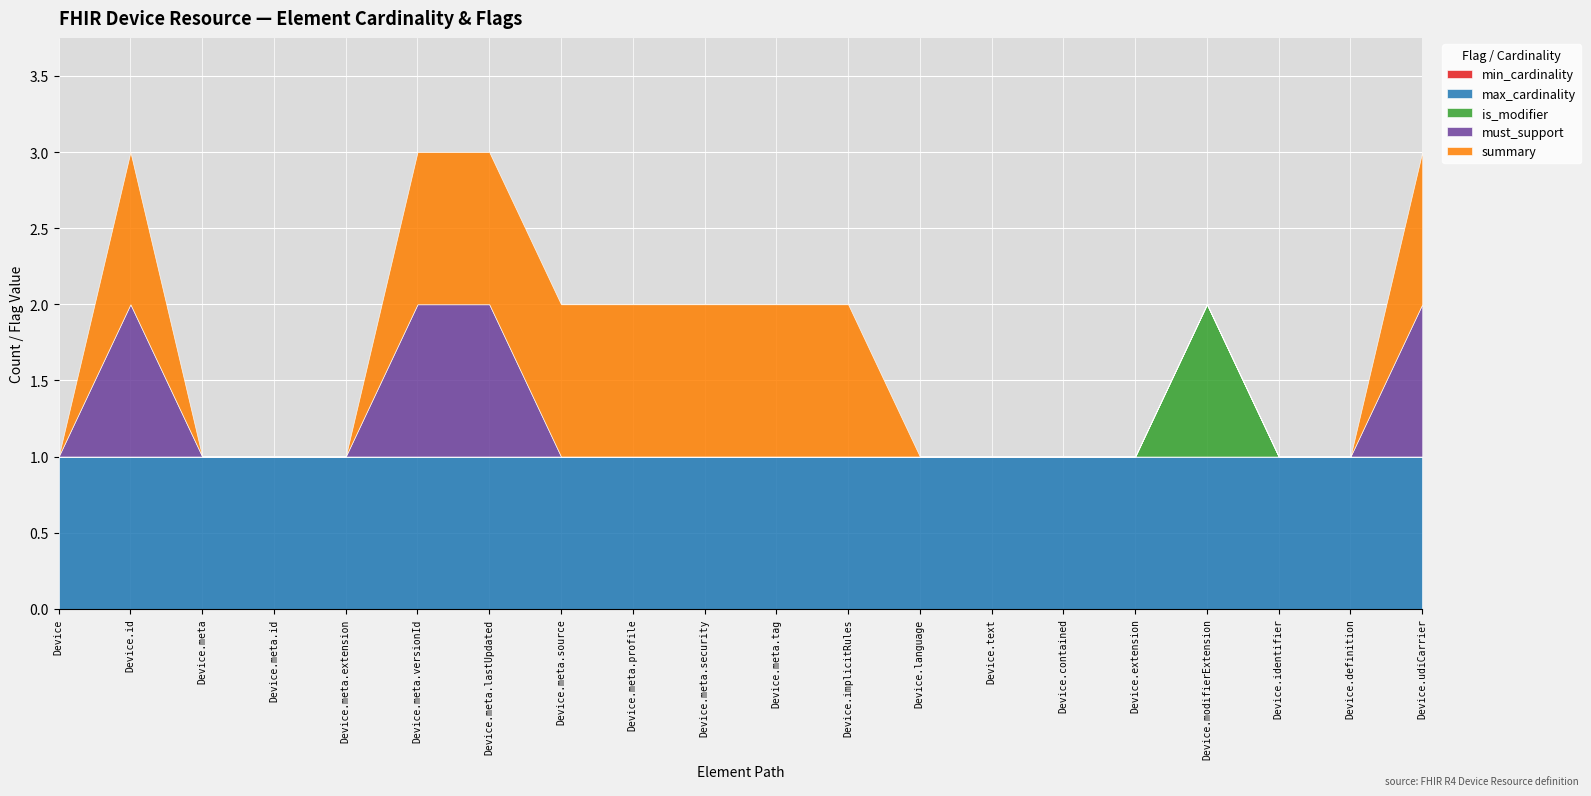

Which series has the largest total across all categories?

max_cardinality